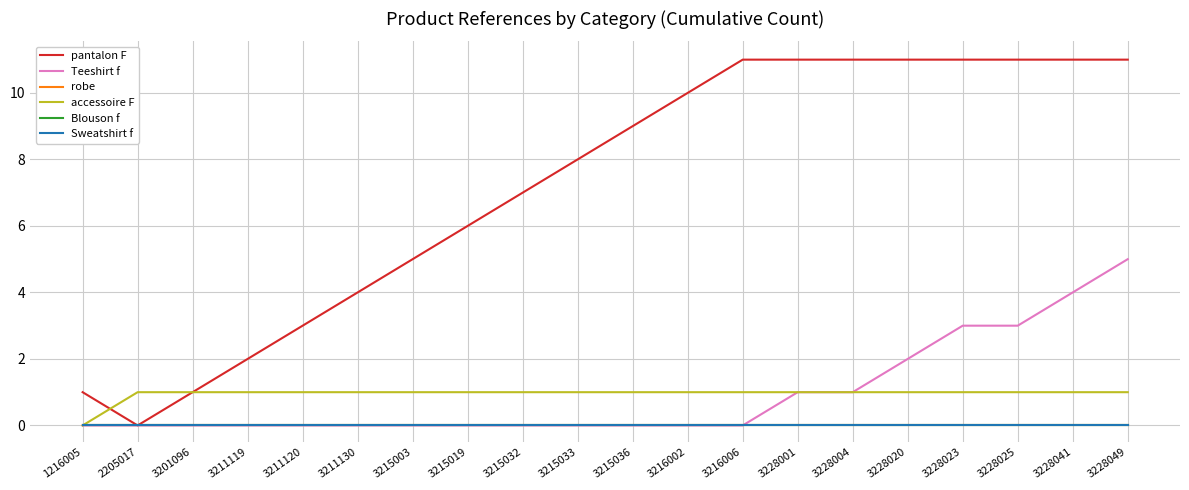

True or false: Sweatshirt f has more than 1 points higher than both neighbors.

False